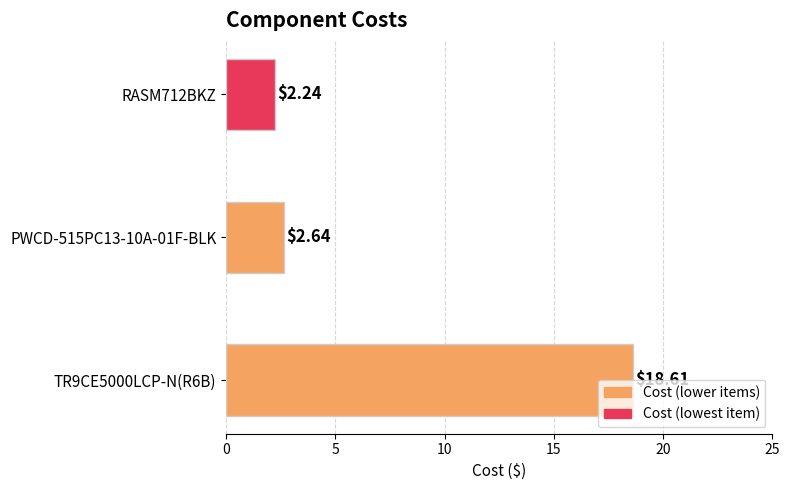

What is the difference between the maximum and second lowest values?

16.0